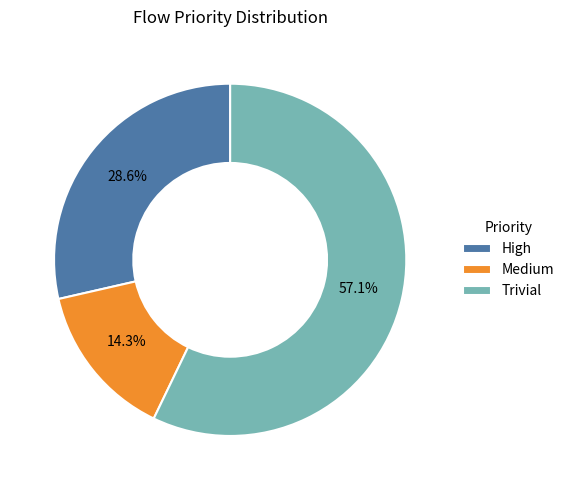

Count the number of slices in the pie.

3